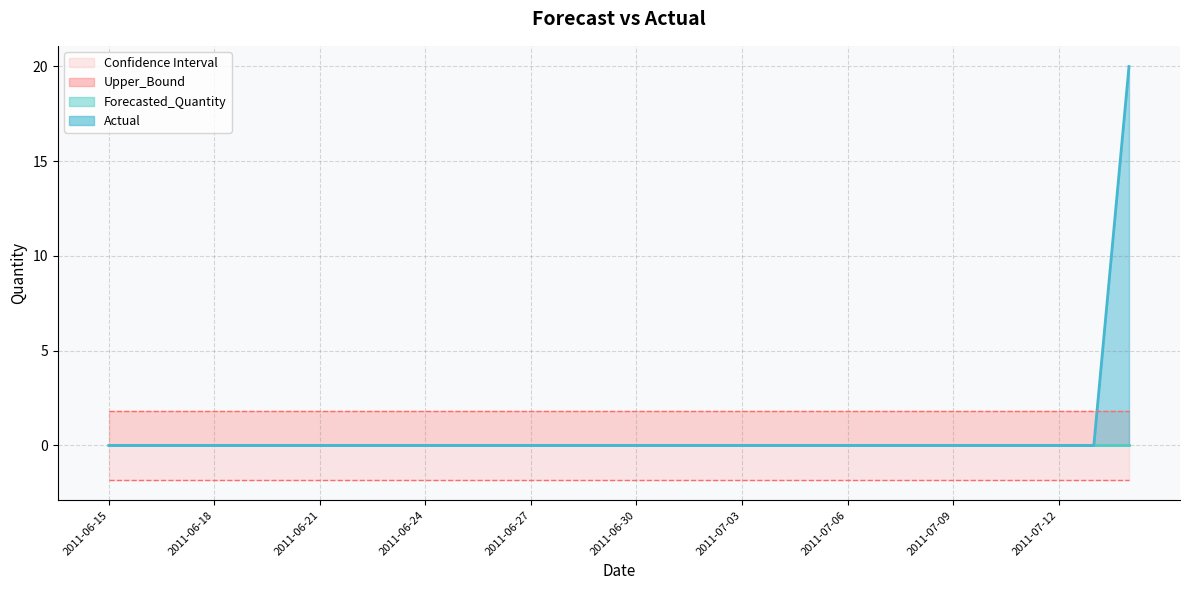

True or false: Upper_Bound line has more than 1 interior local peaks.

False